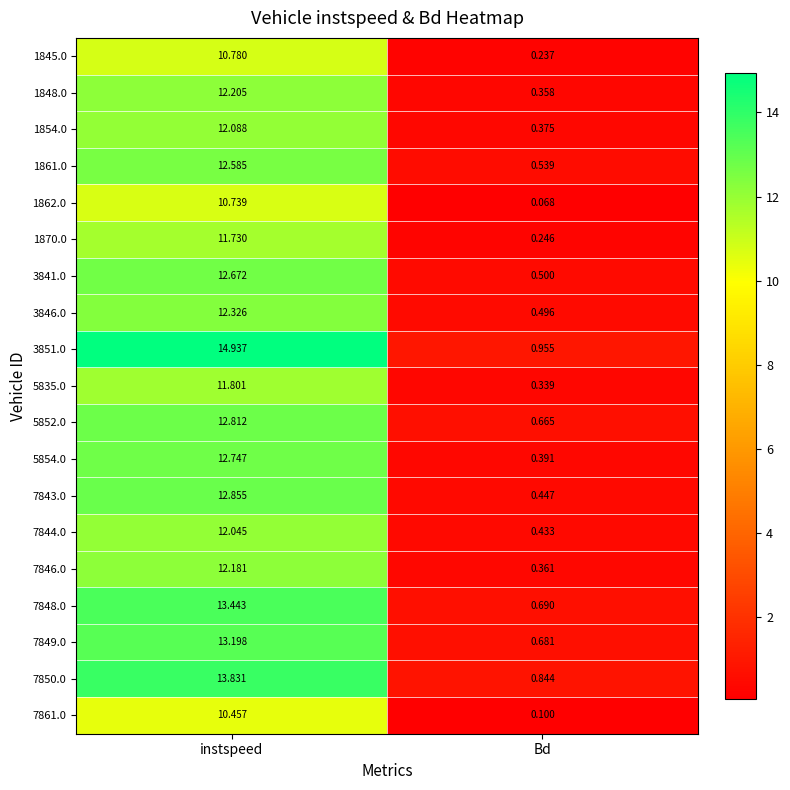

At which category is the sum across all series the highest?

instspeed